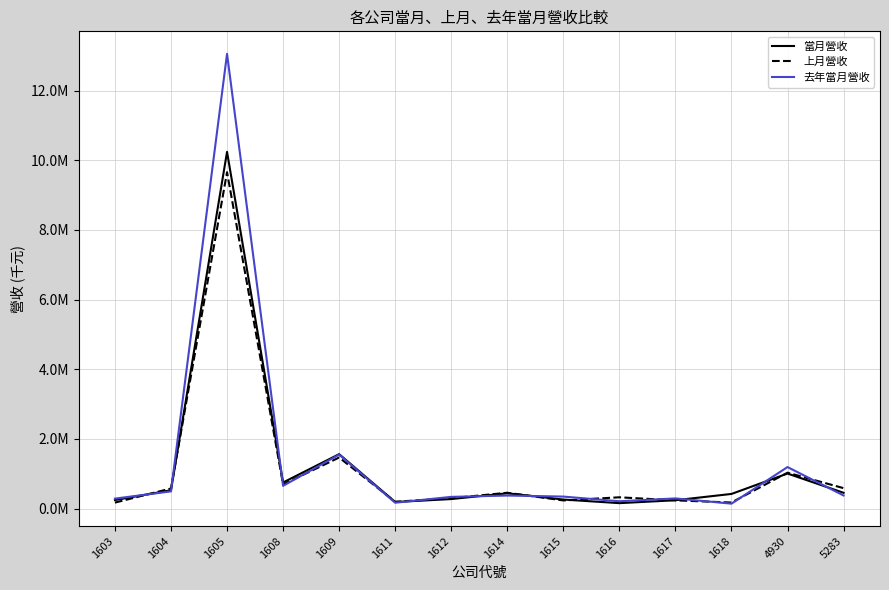

How many intersections are there between 當月營收 and 上月營收?

7